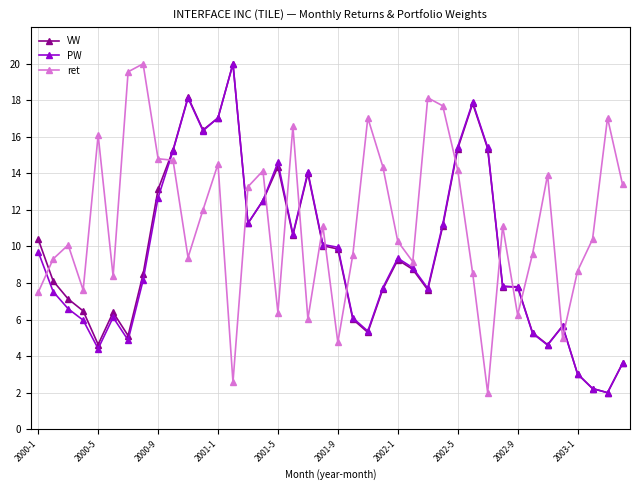

What is the value of the VW point at the 11th from the left?

18.2